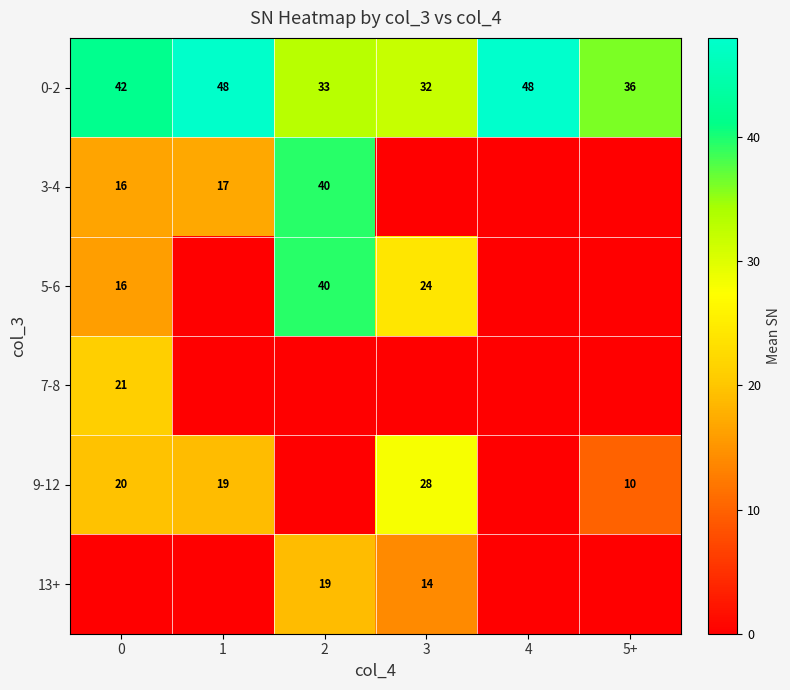

What is the difference between the second highest and minimum values in the 0-2 series?

16